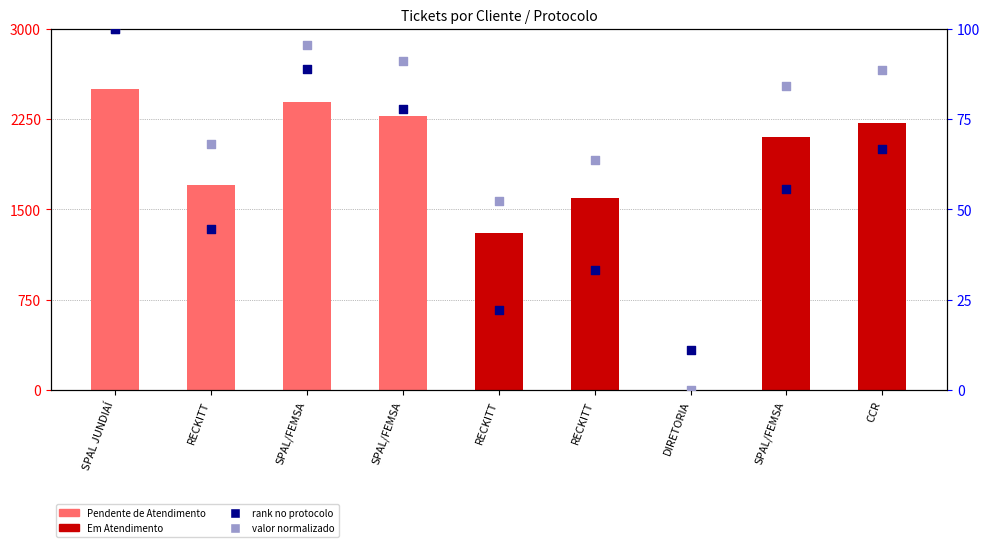

At how many categories does at least one series exceed 2190?

4